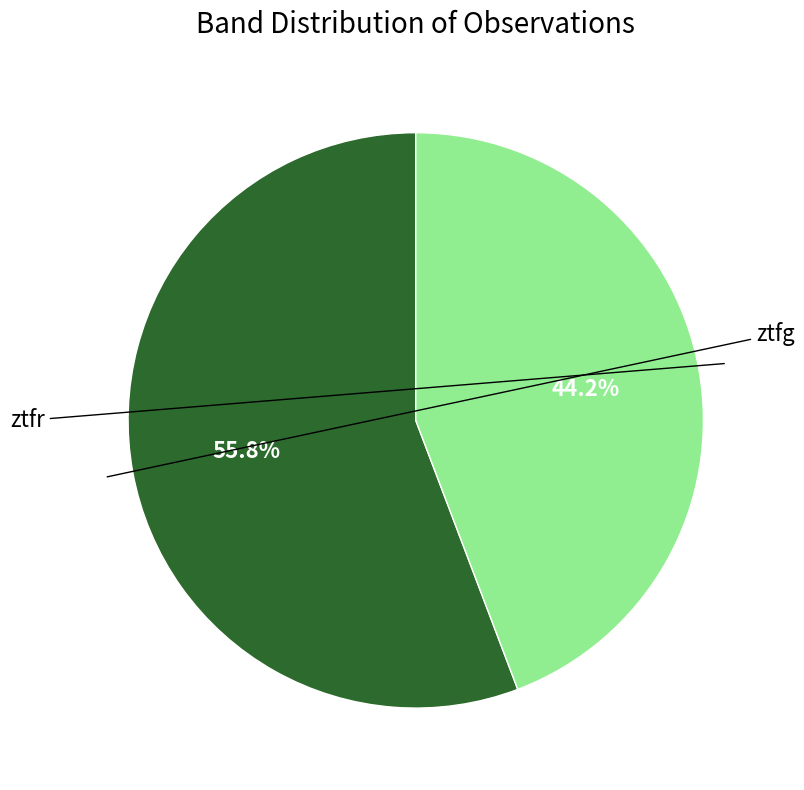

Does any single category account for the majority?

Yes